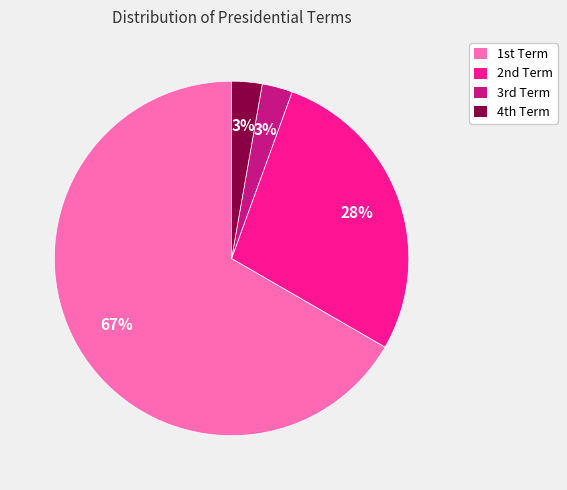

How many slices are in this pie chart?

4